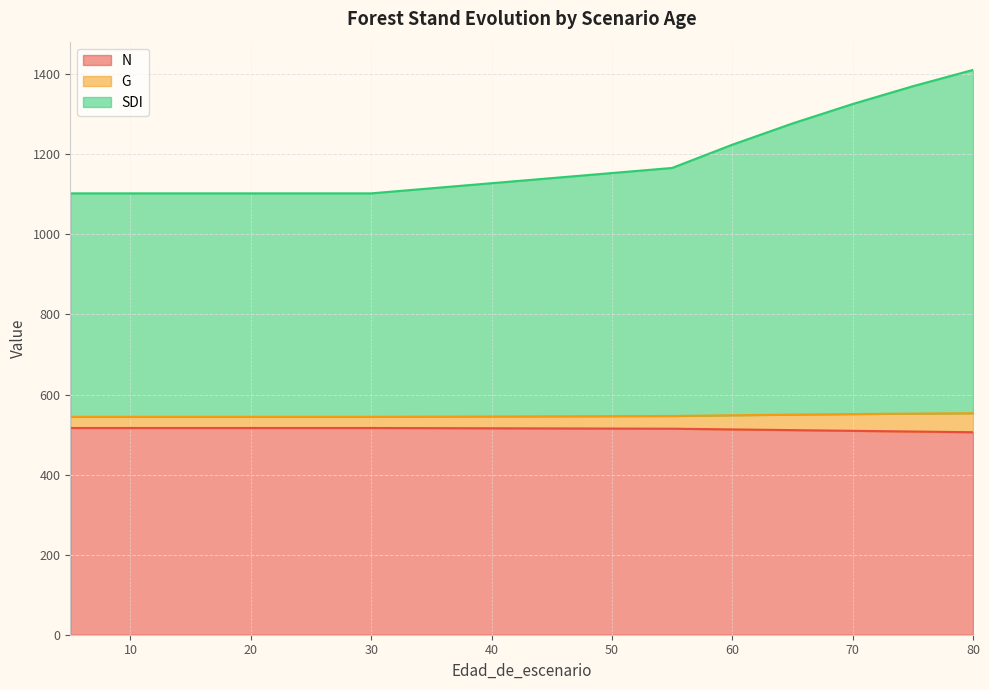

True or false: G and N cross at least once.

False